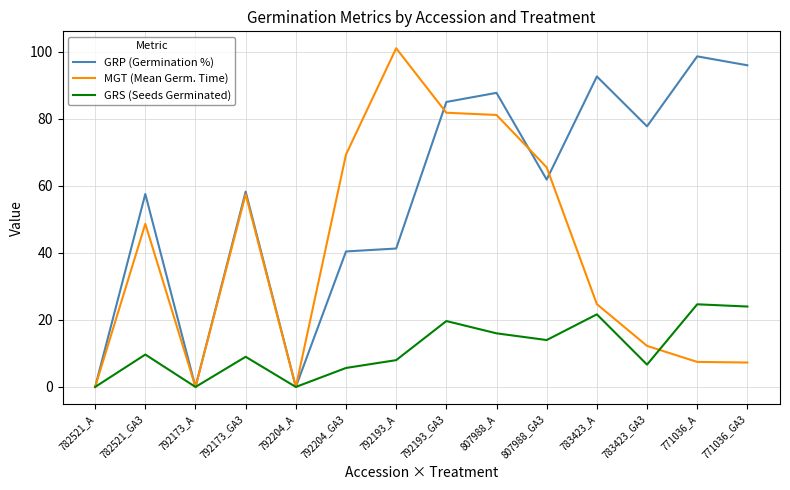

Is this an area chart (filled region under the line)?

No